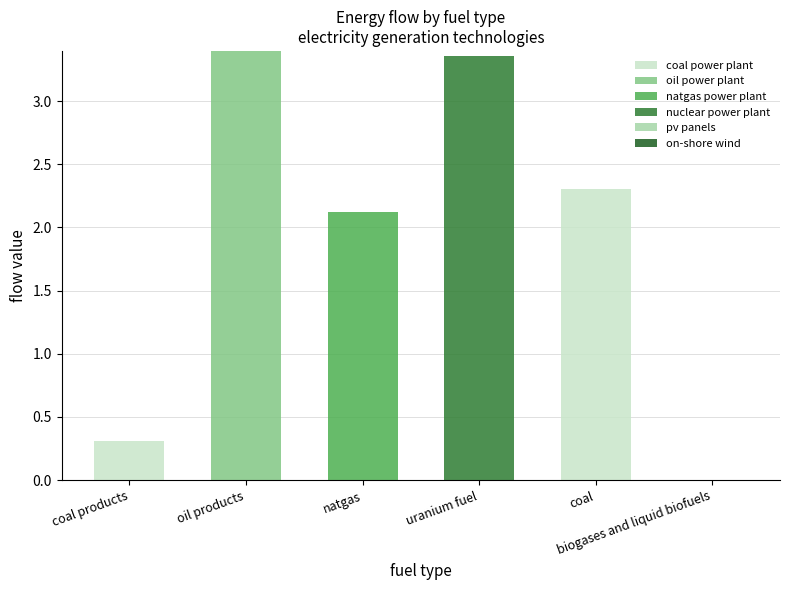

What is the label of the 6th bar from the left?

biogases and liquid biofuels